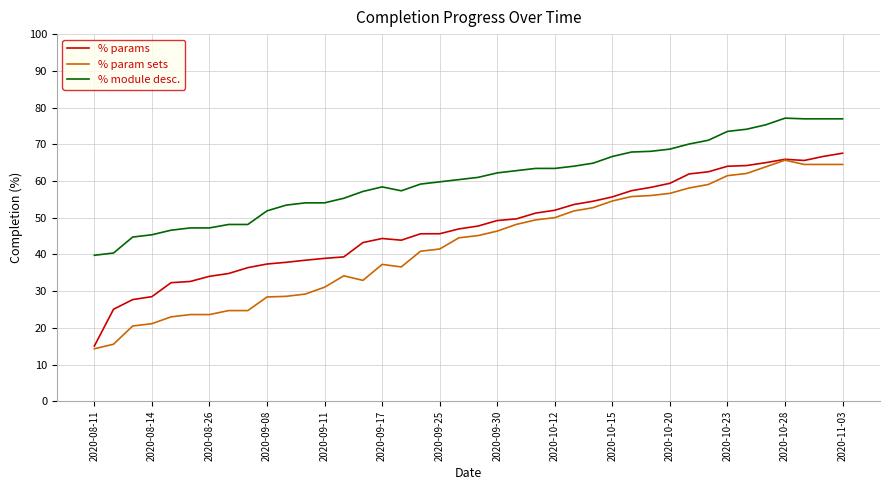

True or false: % params and % module desc. intersect in this chart.

False